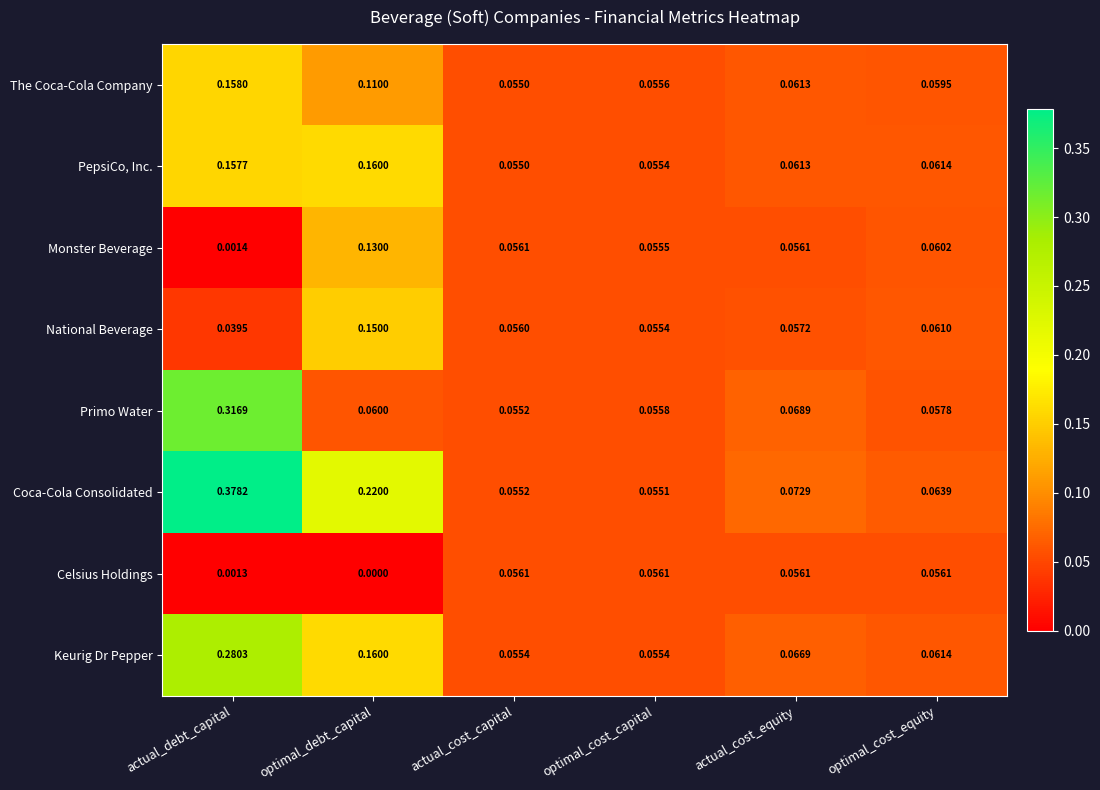

Which series has the largest range (max minus min)?

Coca-Cola Consolidated